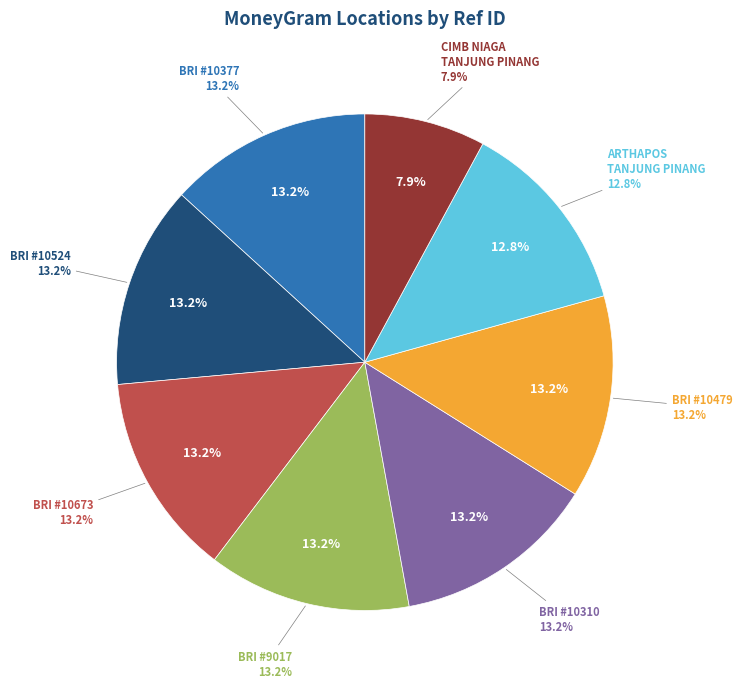

Which category has the smallest portion of the pie?

CIMB NIAGA TANJUNG PINANG